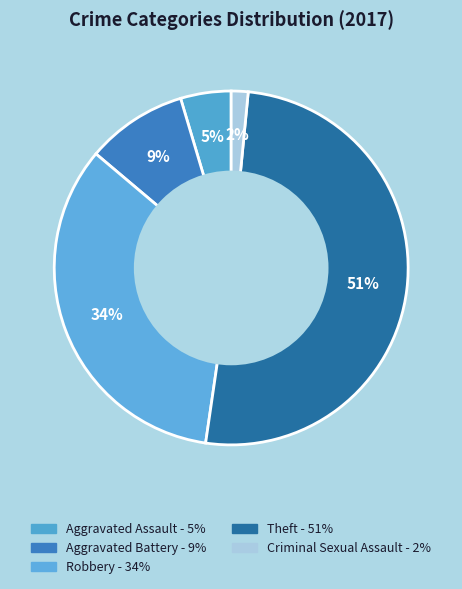

Does Theft account for over 50% of the chart?

Yes